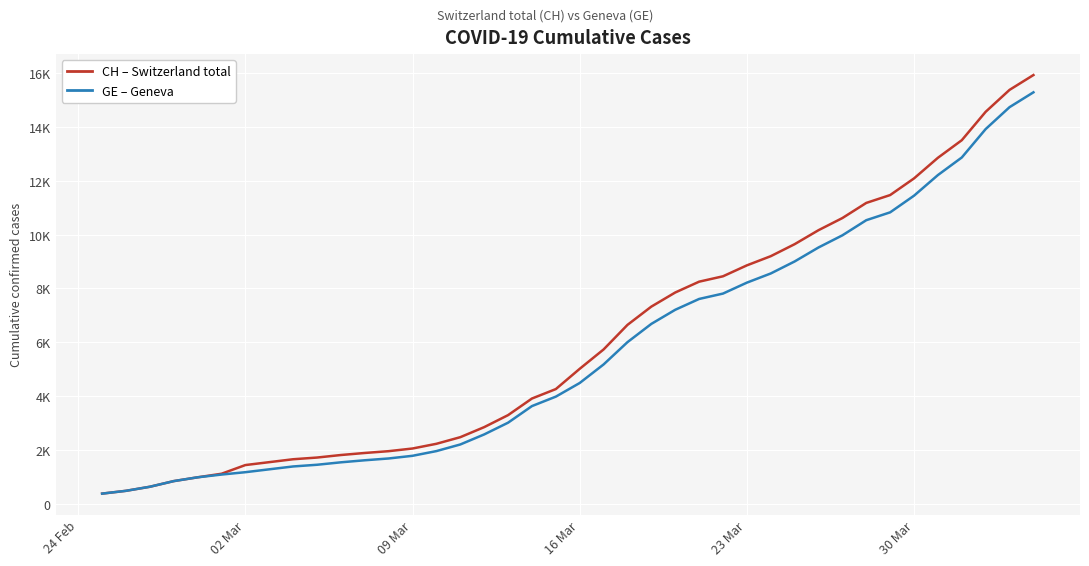

Is it true that CH equals 2747 at 19?

False